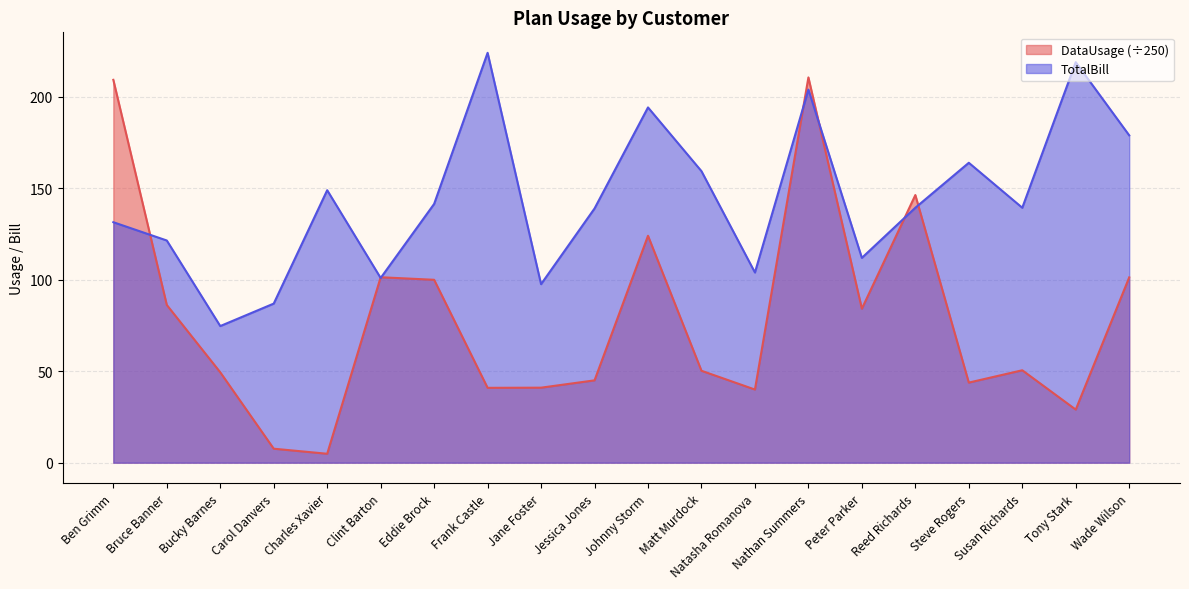

True or false: TotalBill has a value of 101.0 at Clint Barton.

True